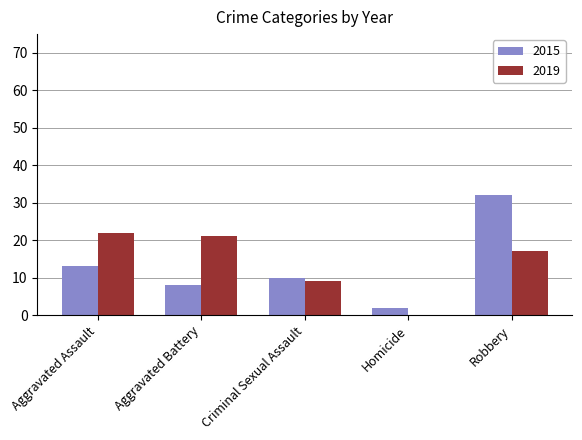

What is the sum of the 2015 values at Homicide and Robbery?

34